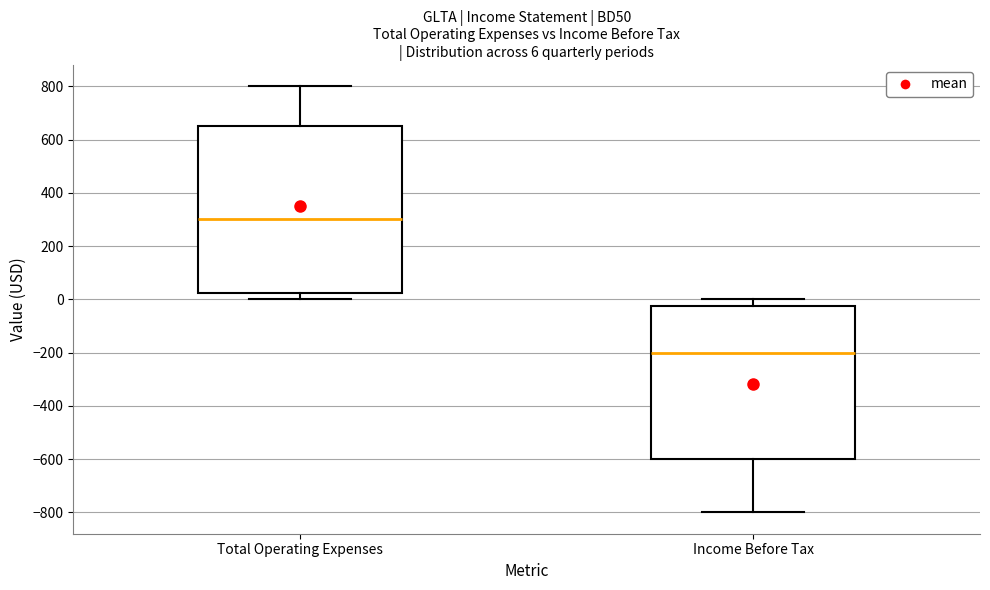

Comparing the boxes themselves (not the whiskers), which one is the tallest?

Total Operating Expenses